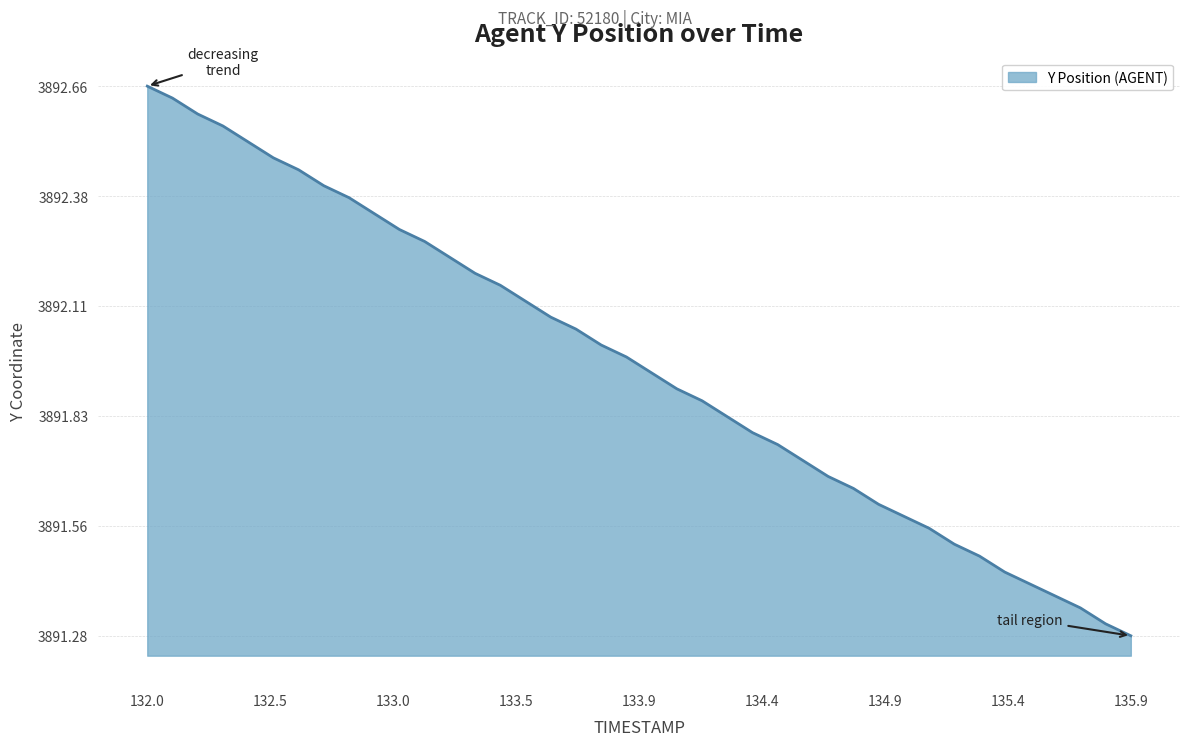

How many lines are shown in the chart?

1